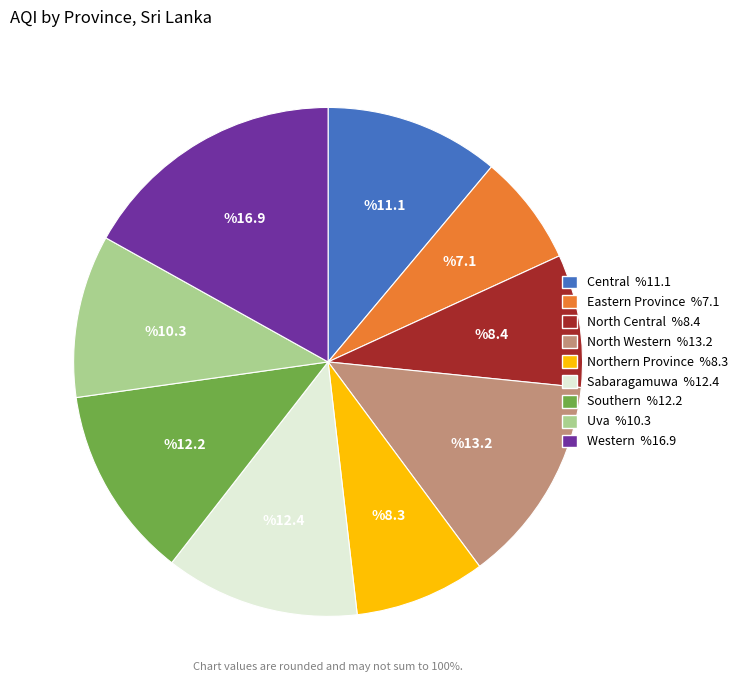

Which slice is the largest?

Western